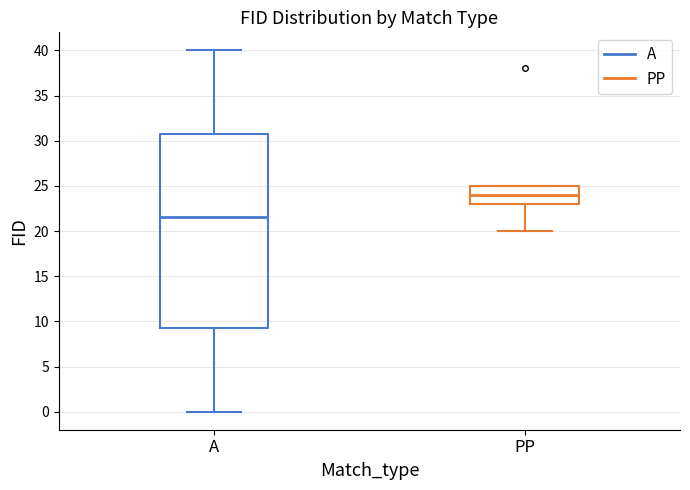

Reading left to right, read every box against the y-axis: the position of its median line, the range the box covers, and the ends of its whiskers. The values are not printed on the chart, so give them approximately, as read against the axis.

A: median 21.5, box 9.5 to 31.0, whiskers 0.0 to 40.0
PP: median 24.0, box 23.0 to 25.0, whiskers 20.0 to 25.0